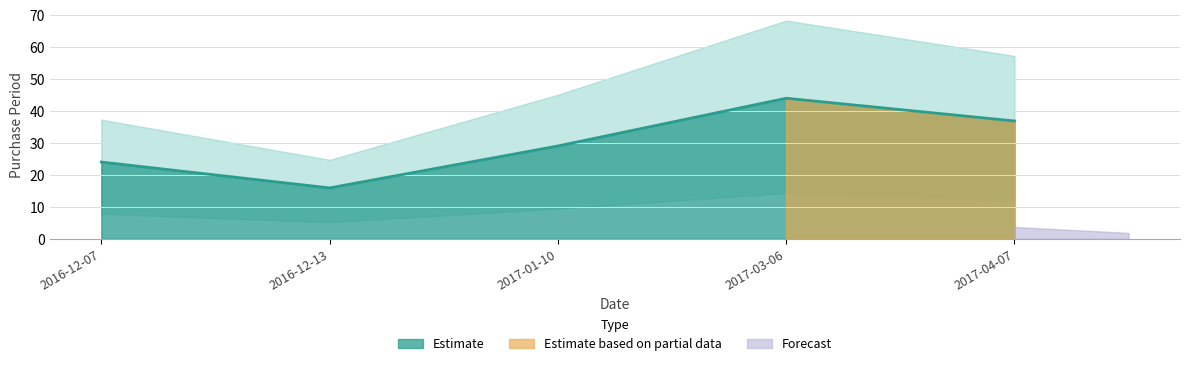

What position from the left is 2017-04-07?

5